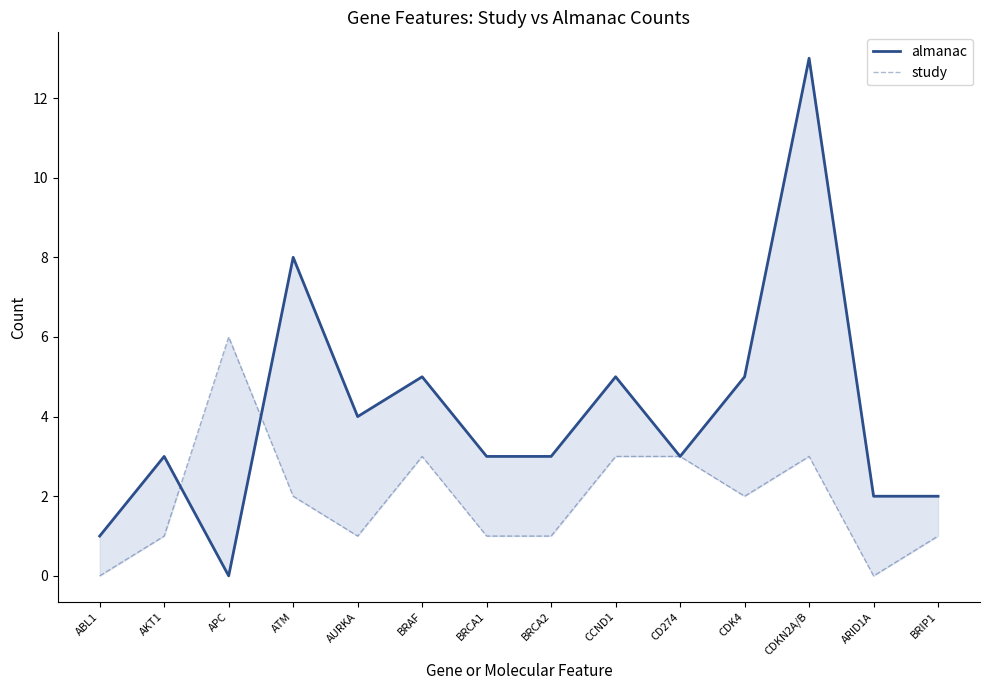

Count the study values in the range 1 to 3.

11